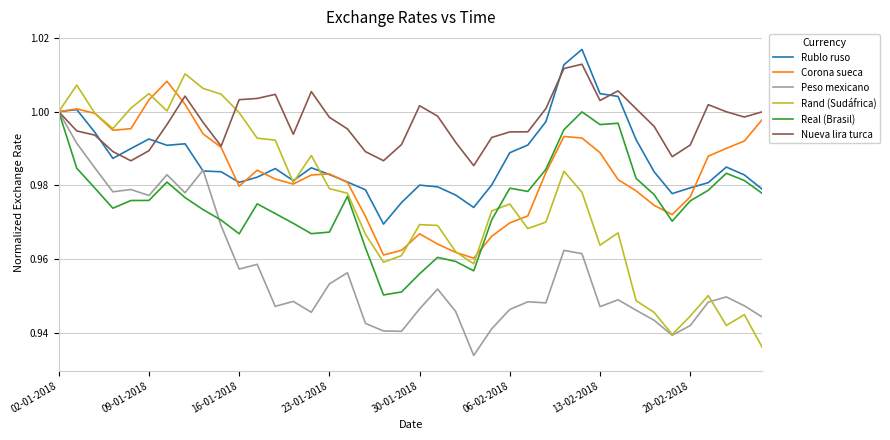

Which series has the largest range (max minus min)?

Rand (Sudáfrica)